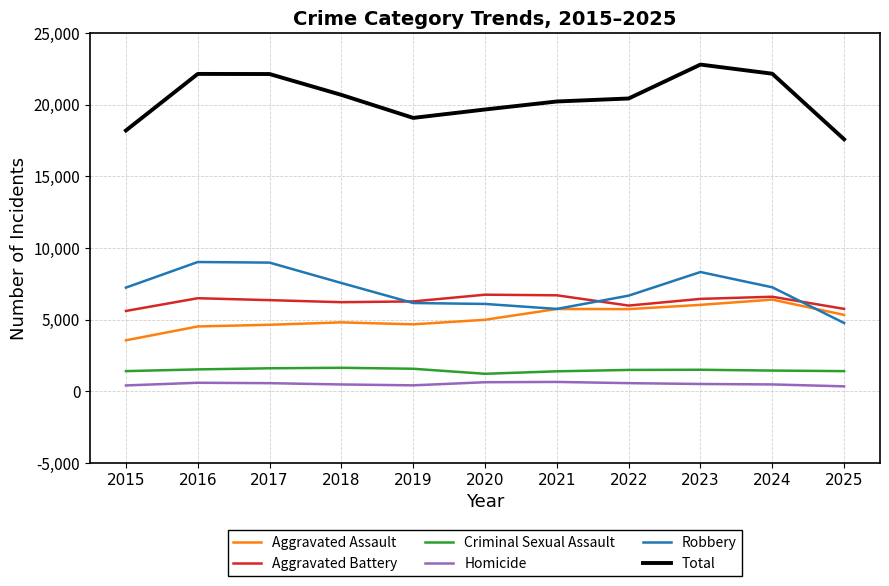

What is the total value across all series at 2019?

38170